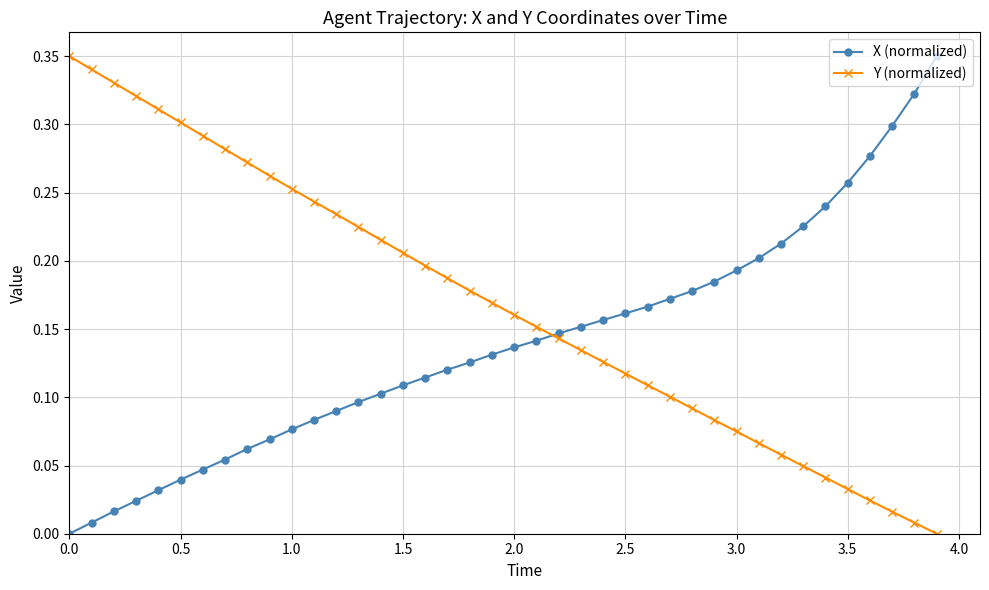

List the series in order of their overall mean, lowest first.

X (normalized), Y (normalized)